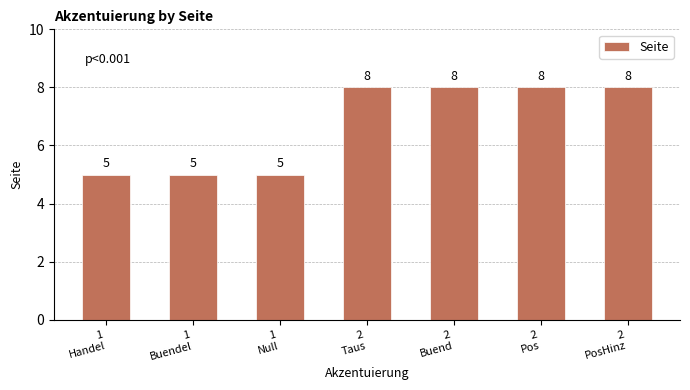

What is the label of the 5th bar from the left?

2
Buend